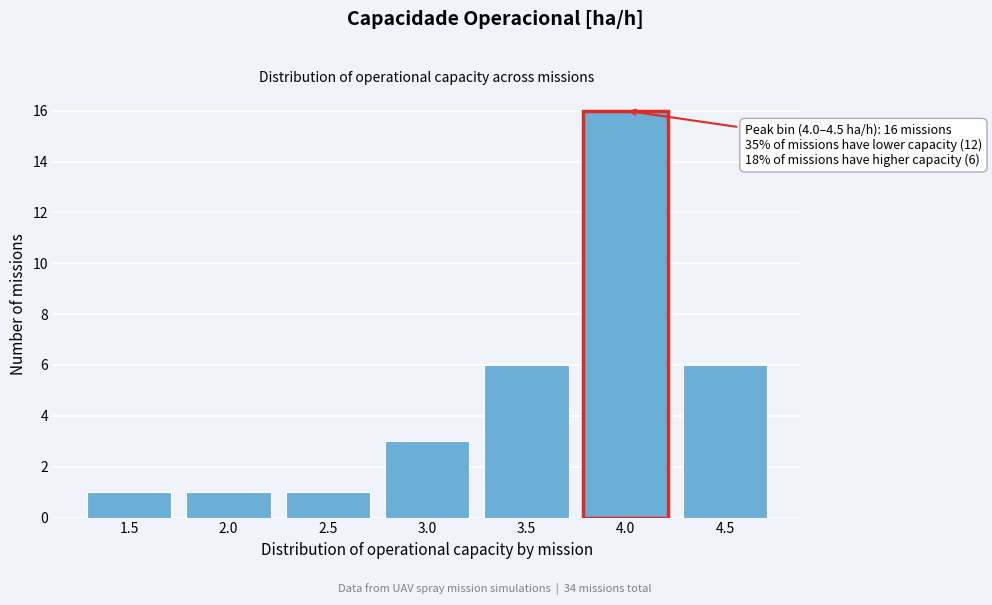

Reading left to right, extract all data points from this chart.

1	1	1	3	6	16	6